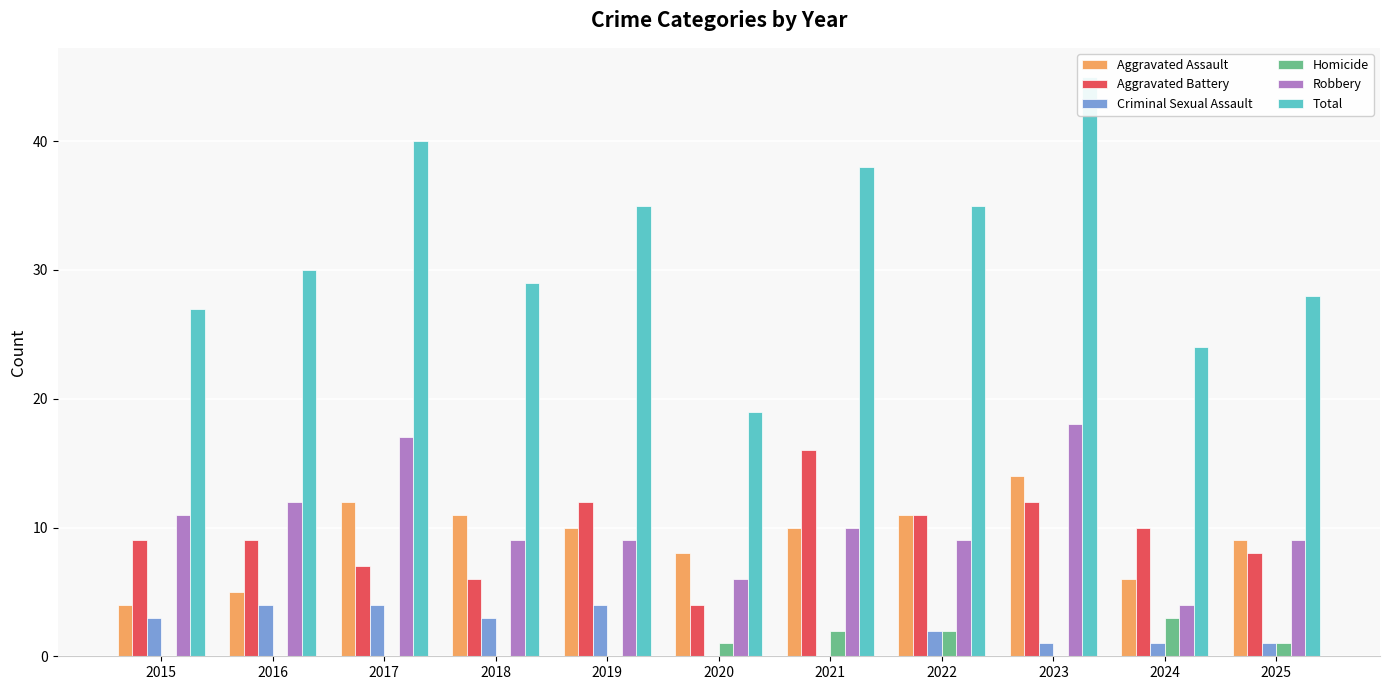

Rank the categories by Aggravated Assault value from highest to lowest.

2023, 2017, 2018, 2022, 2019, 2021, 2025, 2020, 2024, 2016, 2015